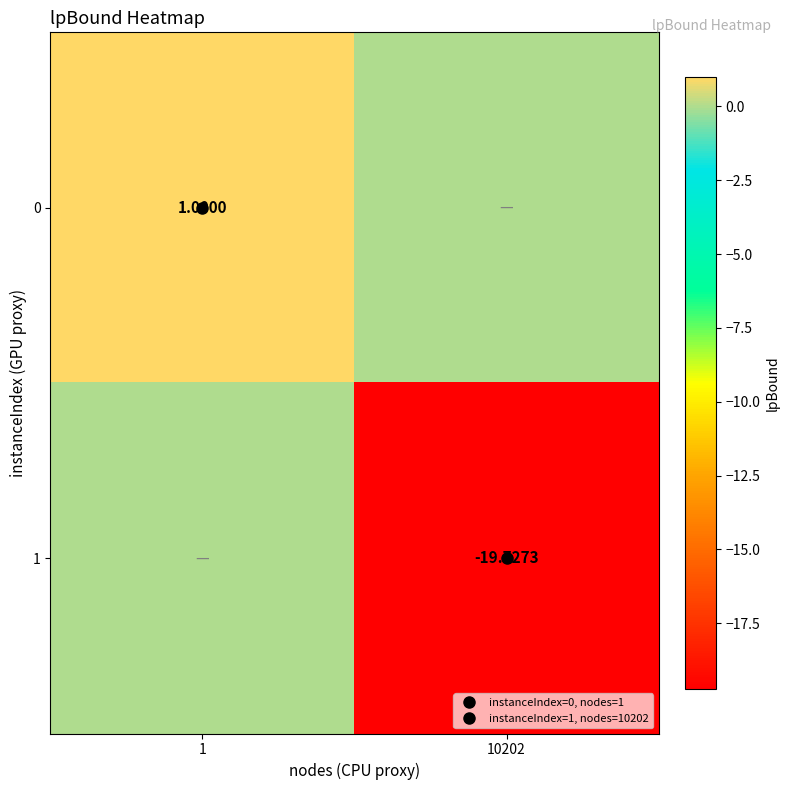

Rank the series by their average value, from highest to lowest.

0, 1